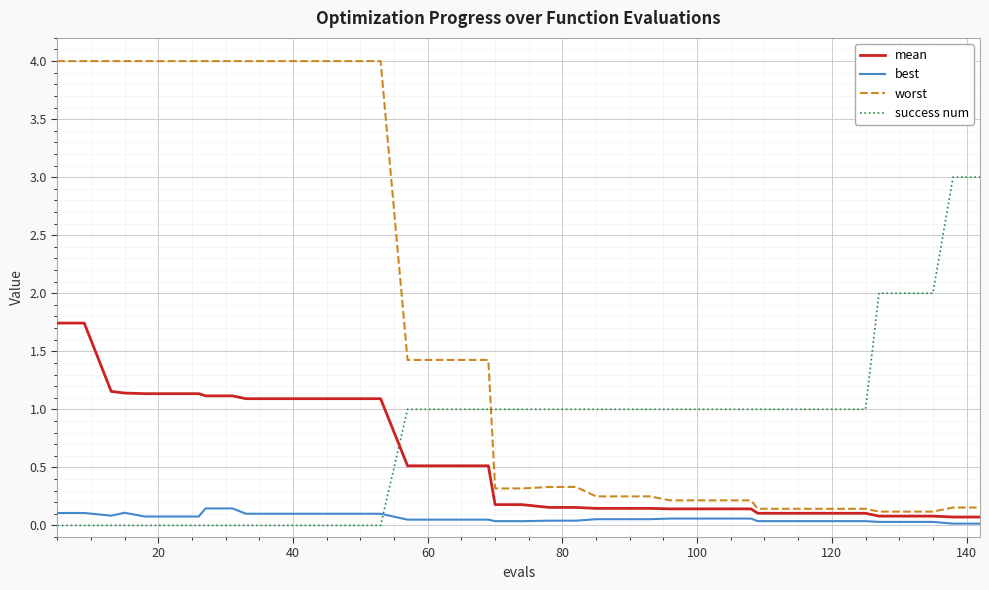

Which series has the largest range (max minus min)?

worst